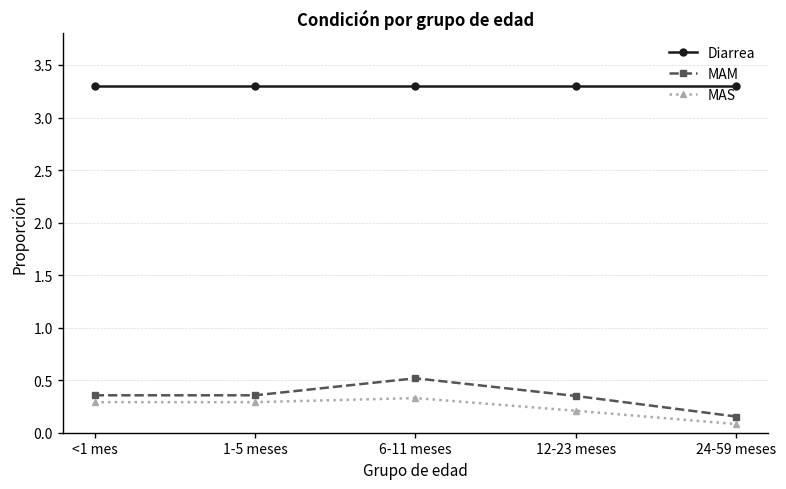

True or false: MAM and MAS cross at least once.

False